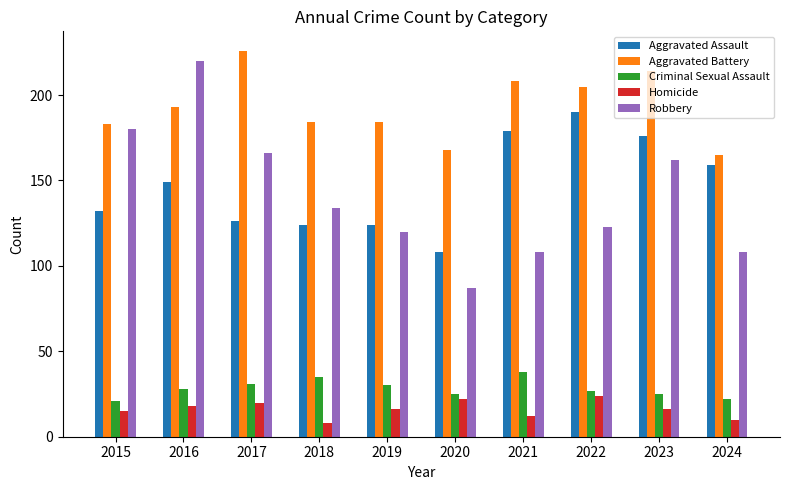

Which series has the largest total across all categories?

Aggravated Battery